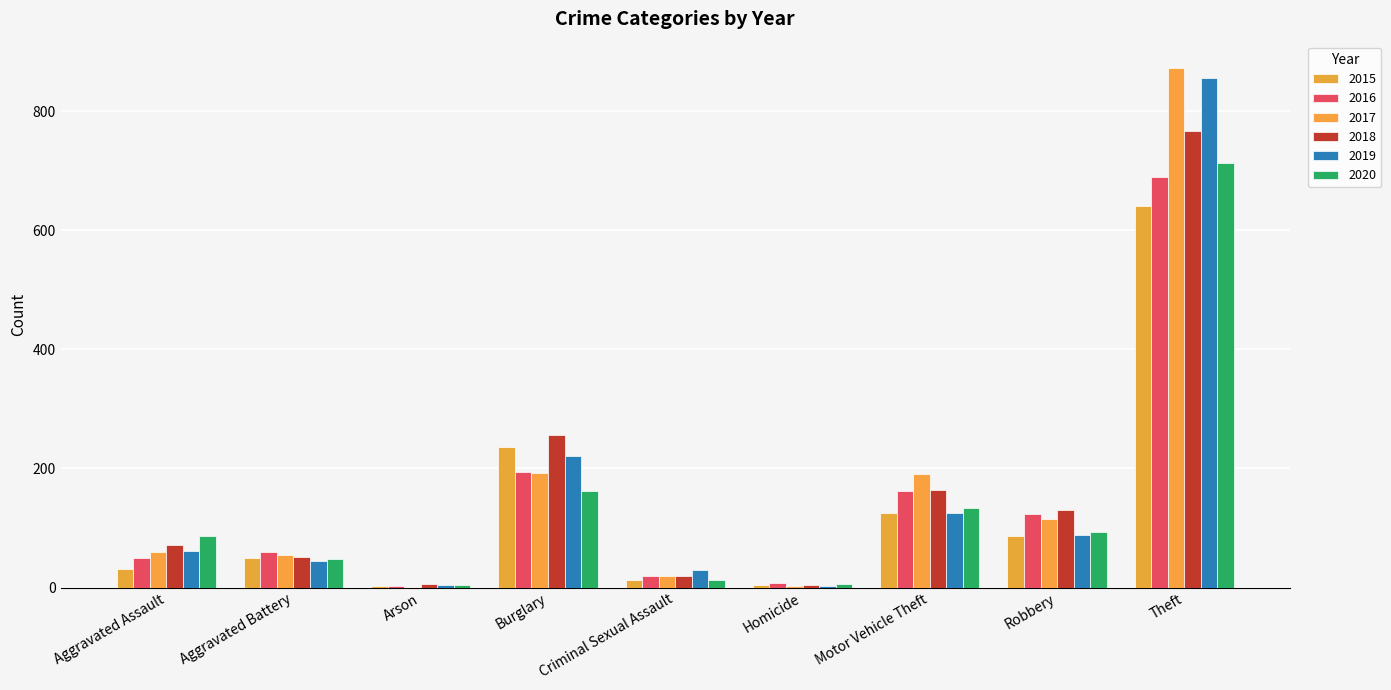

The 2015 series shows 50 at Aggravated Battery. True or false?

True